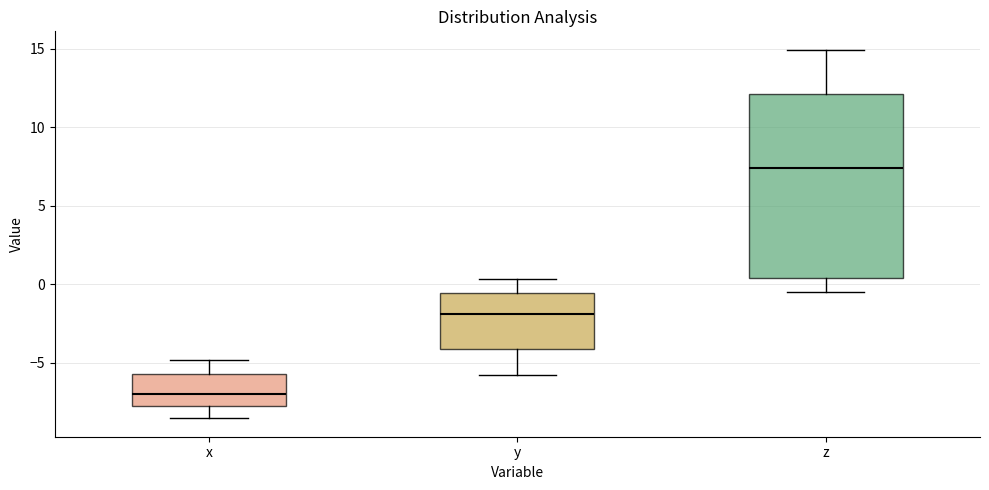

Reading left to right, transcribe this box plot: for each box, give where its median line is, the range the box spans, and where its two whiskers end, as read against the y-axis. The values are not printed on the chart, so give them approximately, as read against the axis.

x: median -7.0, box -7.5 to -5.5, whiskers -8.5 to -5.0
y: median -2.0, box -4.0 to -0.5, whiskers -6.0 to 0.5
z: median 7.5, box 0.5 to 12.0, whiskers -0.5 to 15.0